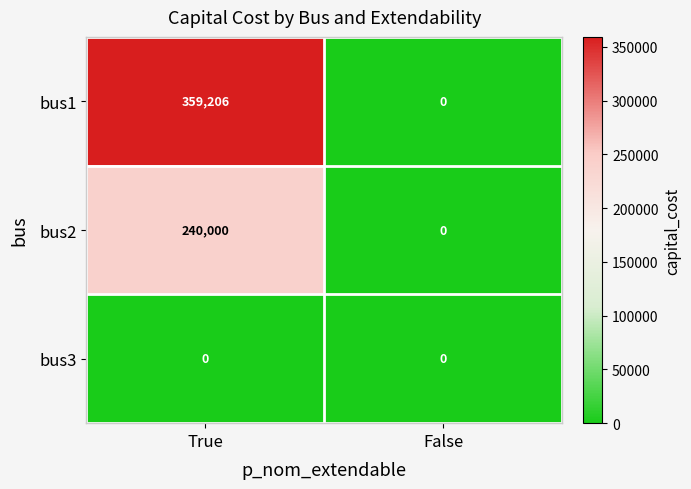

Reading left to right, list all the values displayed in this chart.

bus1: True=359206	False=0
bus2: True=240000	False=0
bus3: True=0	False=0